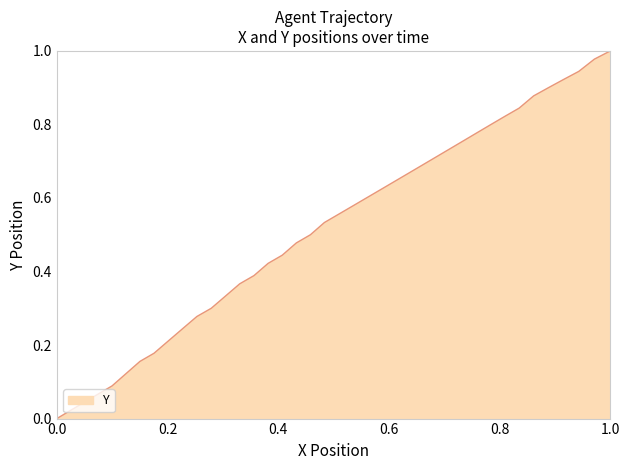

How many data points does each series have?

40